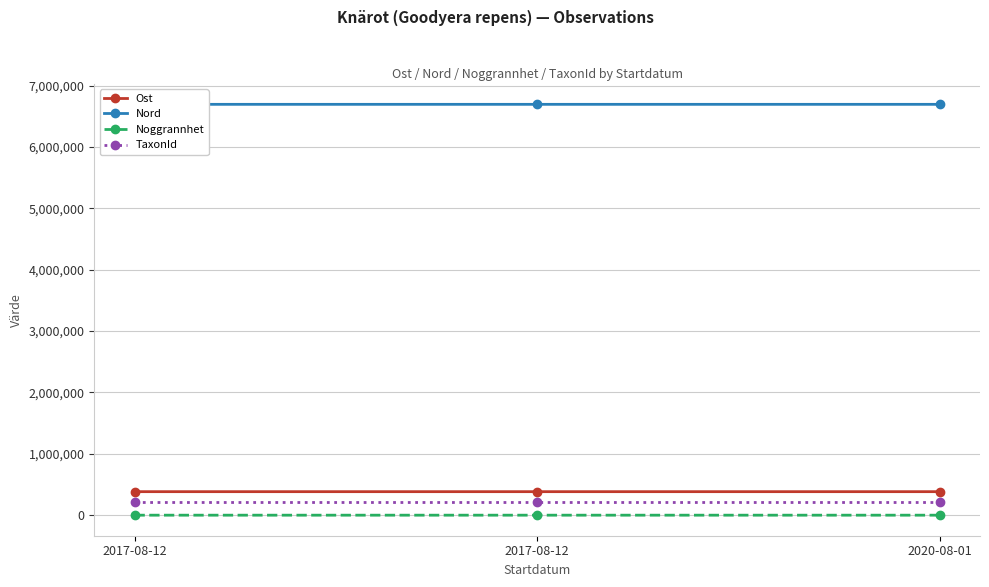

Which series has the largest range (max minus min)?

Nord